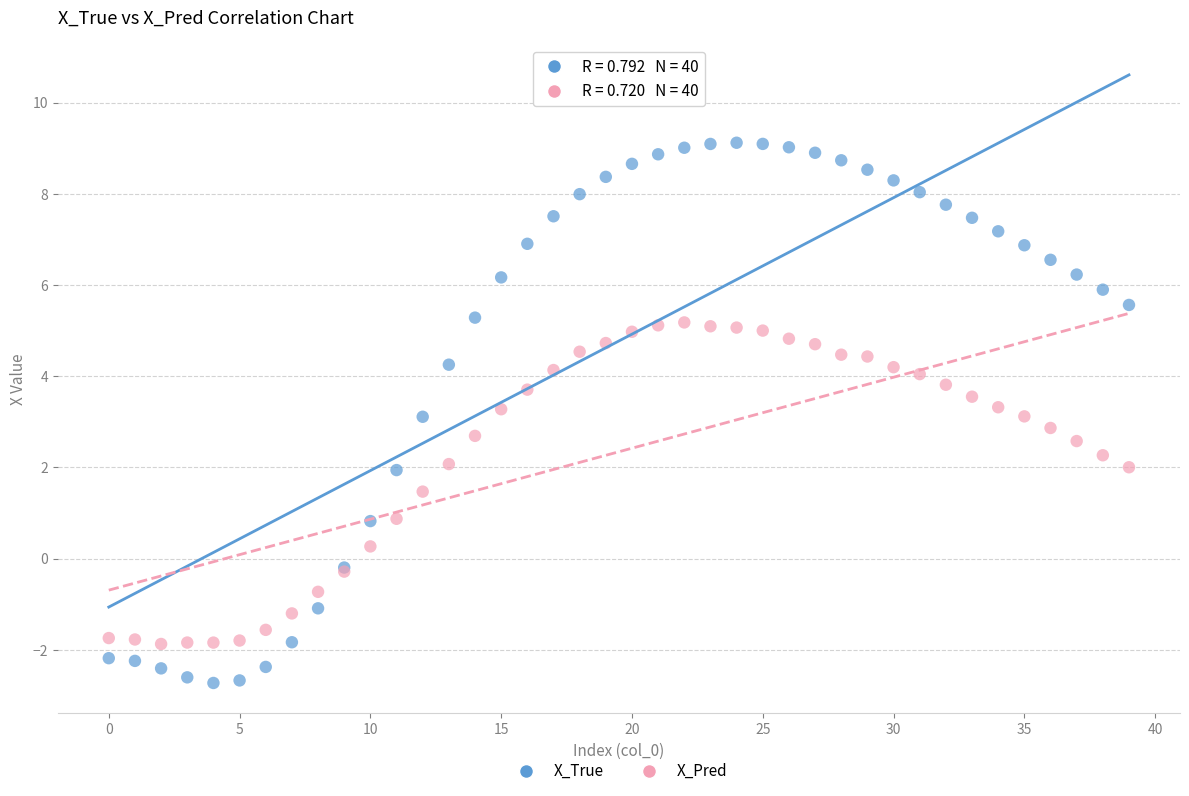

Which series reaches the maximum Y coordinate?

X_True